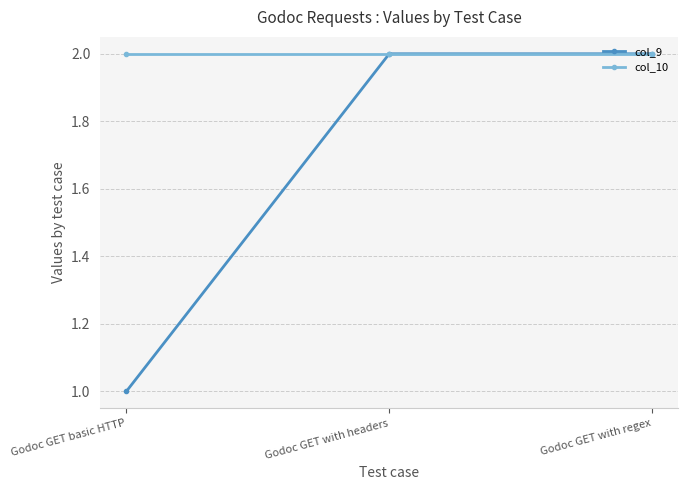

At how many categories does at least one series exceed 1?

3